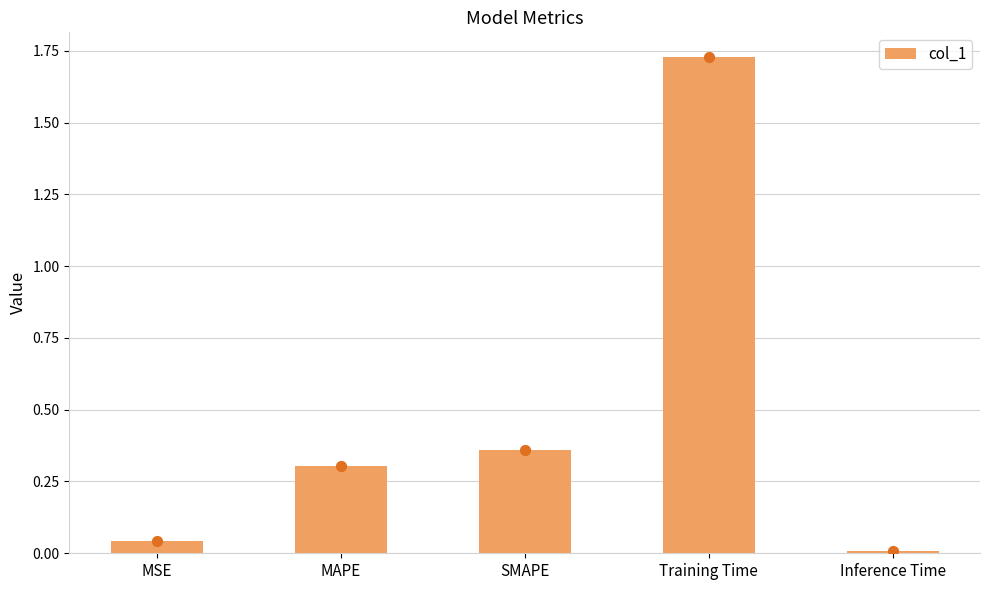

Between Inference Time and SMAPE, which is larger?

SMAPE